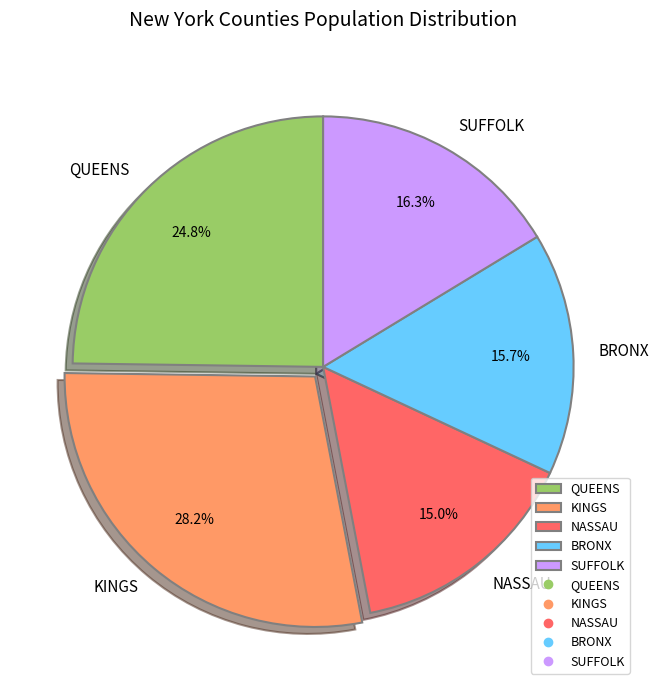

What portion of the pie excludes SUFFOLK?

83.7%